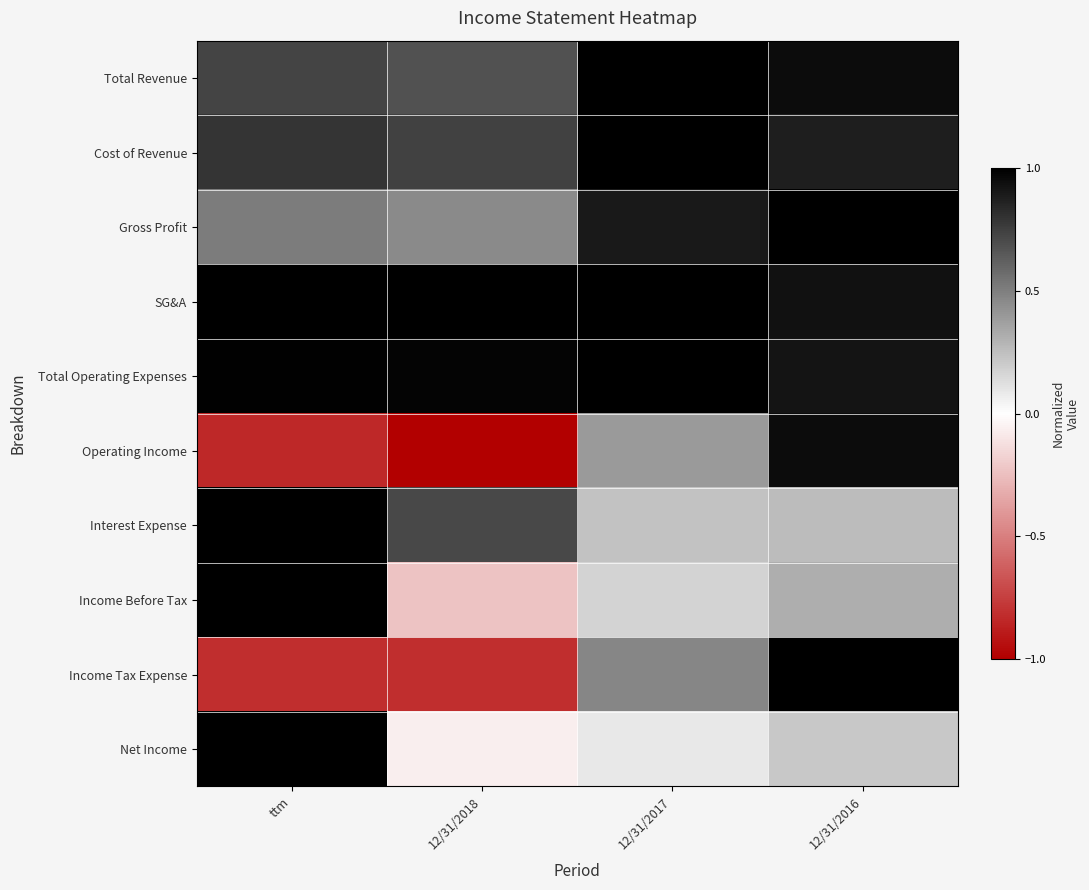

At which category is the sum across all series the highest?

12/31/2016